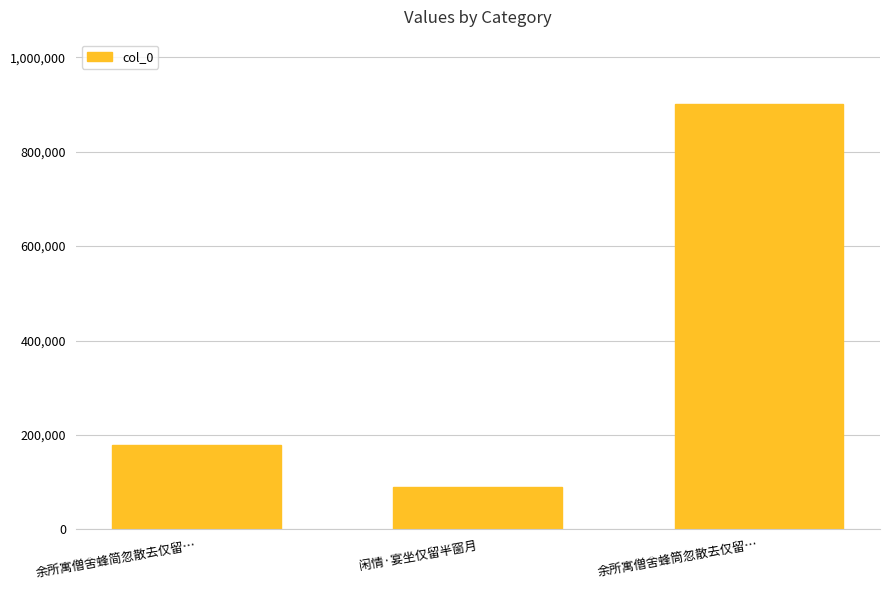

The value at 余所寓僧舍蜂筒忽散去仅留… is 902144. True or false?

True